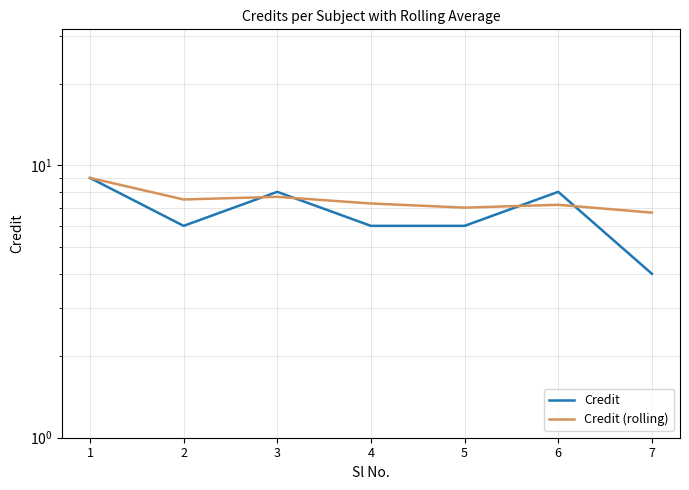

What is the average value of the Credit (rolling) series?

7.5